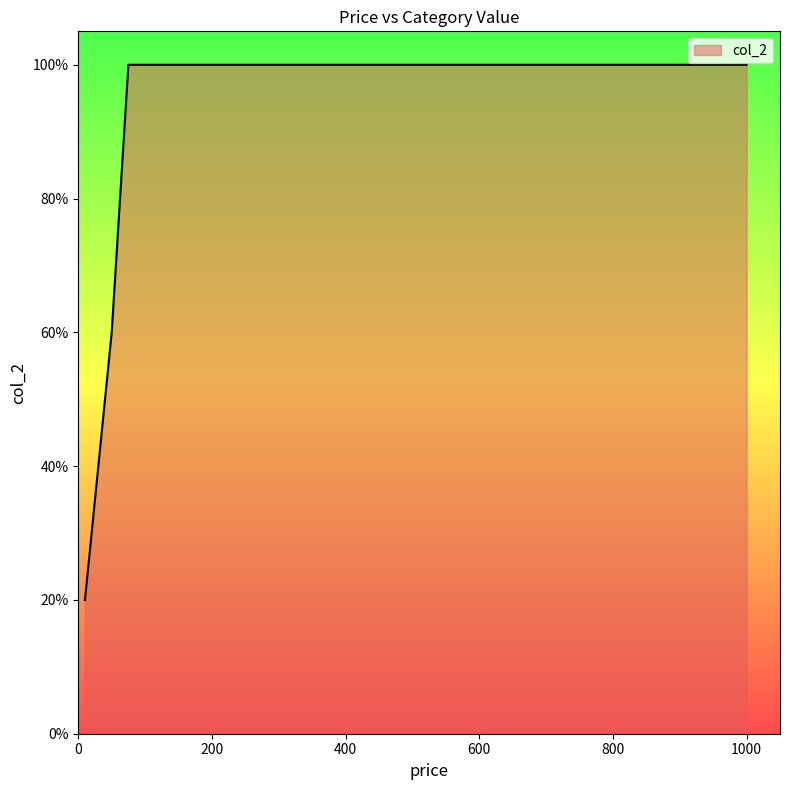

Is this an area chart (filled region under the line)?

Yes